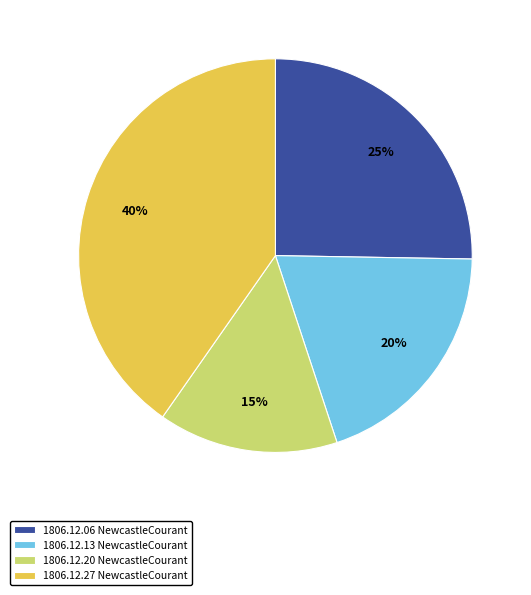

Which category has the biggest portion of the pie?

1806.12.27 NewcastleCourant